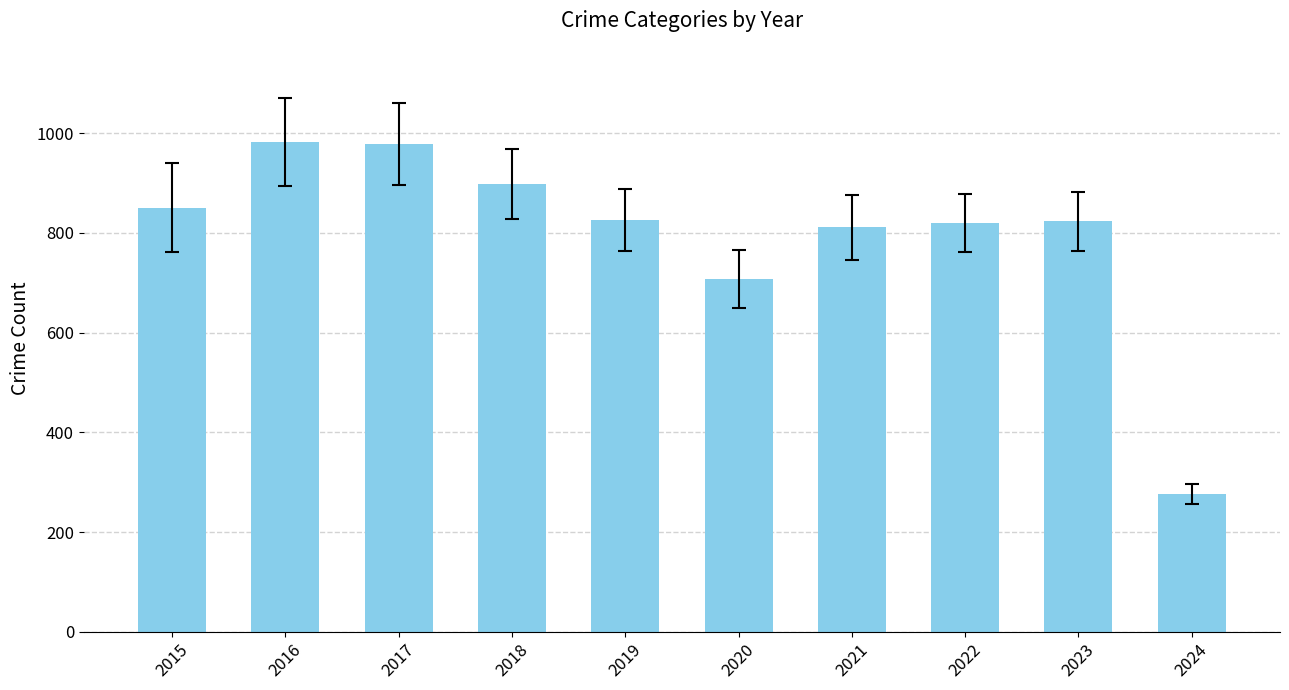

Approximately how many times larger is the value at 2022 compared to 2021?

1.0